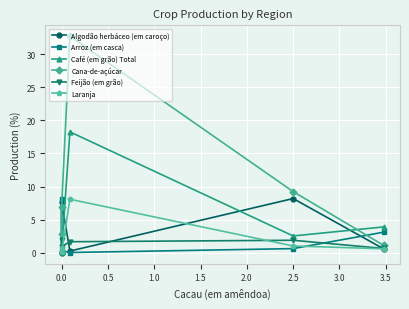

The Laranja series shows 0.1 at 0.0. True or false?

False